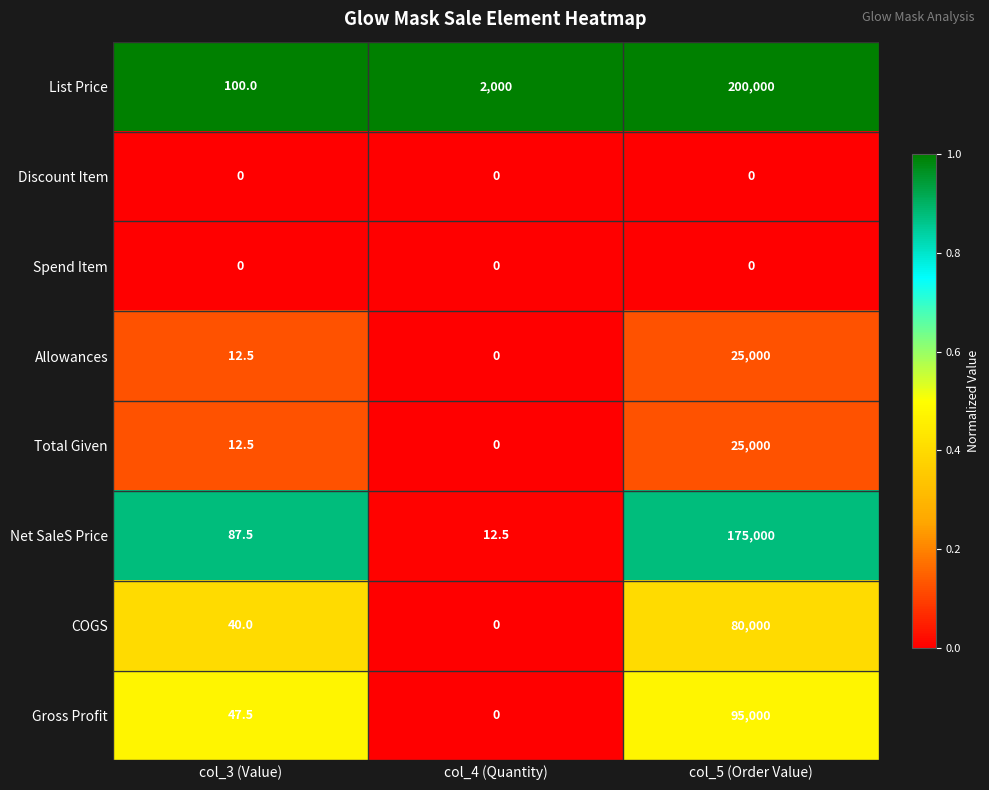

Reading left to right, transcribe all the data shown in this chart.

List Price: col_3 (Value)=100.0	col_4 (Quantity)=2000.0	col_5 (Order Value)=200000.0
Discount Item: col_3 (Value)=0.0	col_4 (Quantity)=0.0	col_5 (Order Value)=0.0
Spend Item: col_3 (Value)=0.0	col_4 (Quantity)=0.0	col_5 (Order Value)=0.0
Allowances: col_3 (Value)=12.5	col_4 (Quantity)=0.0	col_5 (Order Value)=25000.0
Total Given: col_3 (Value)=12.5	col_4 (Quantity)=0.0	col_5 (Order Value)=25000.0
Net SaleS Price: col_3 (Value)=87.5	col_4 (Quantity)=12.5	col_5 (Order Value)=175000.0
COGS: col_3 (Value)=40.0	col_4 (Quantity)=0.0	col_5 (Order Value)=80000.0
Gross Profit: col_3 (Value)=47.5	col_4 (Quantity)=0.0	col_5 (Order Value)=95000.0